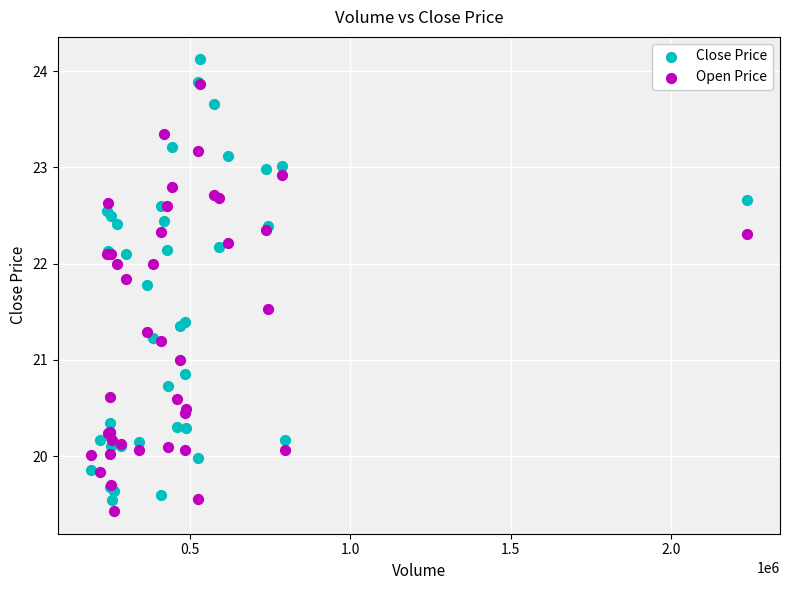

Which series contains the lowest Y value?

Open Price